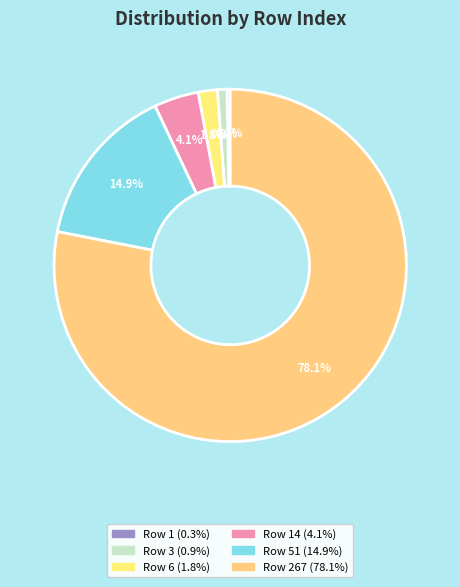

How many slices are in this pie chart?

6